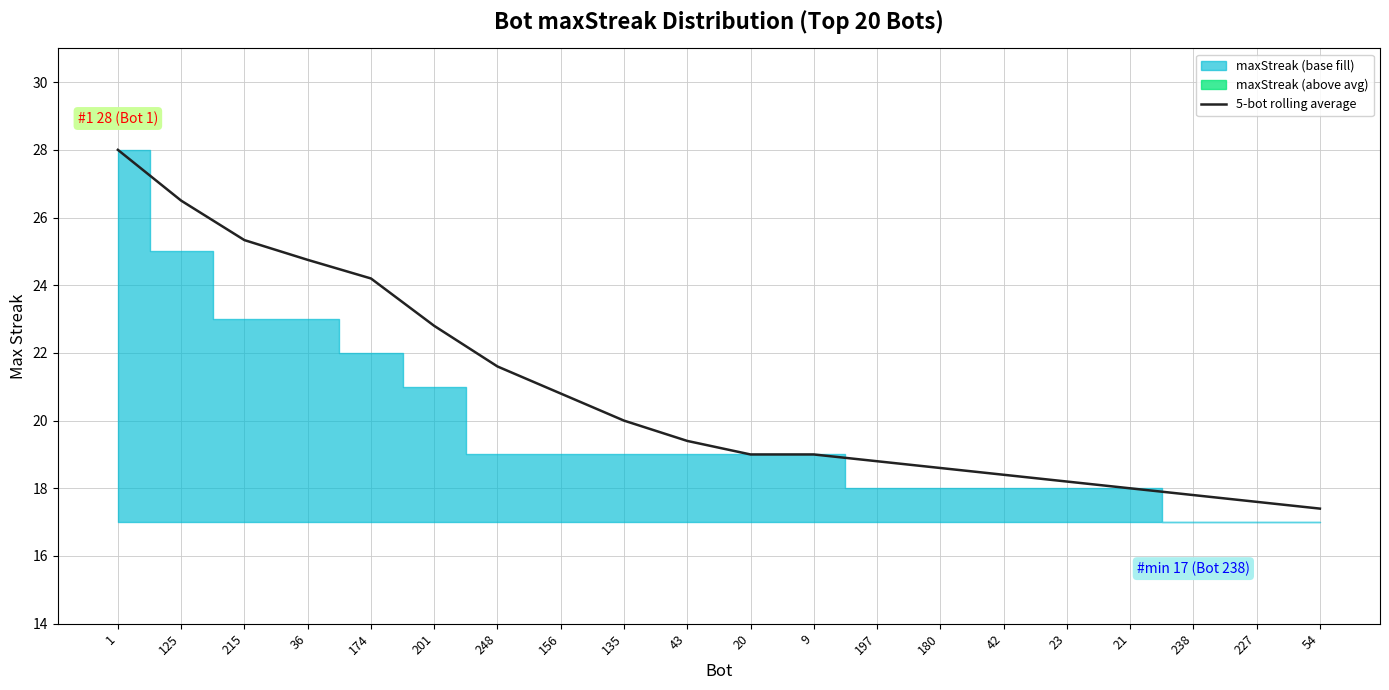

Does the chart display data point markers on the line(s)?

No